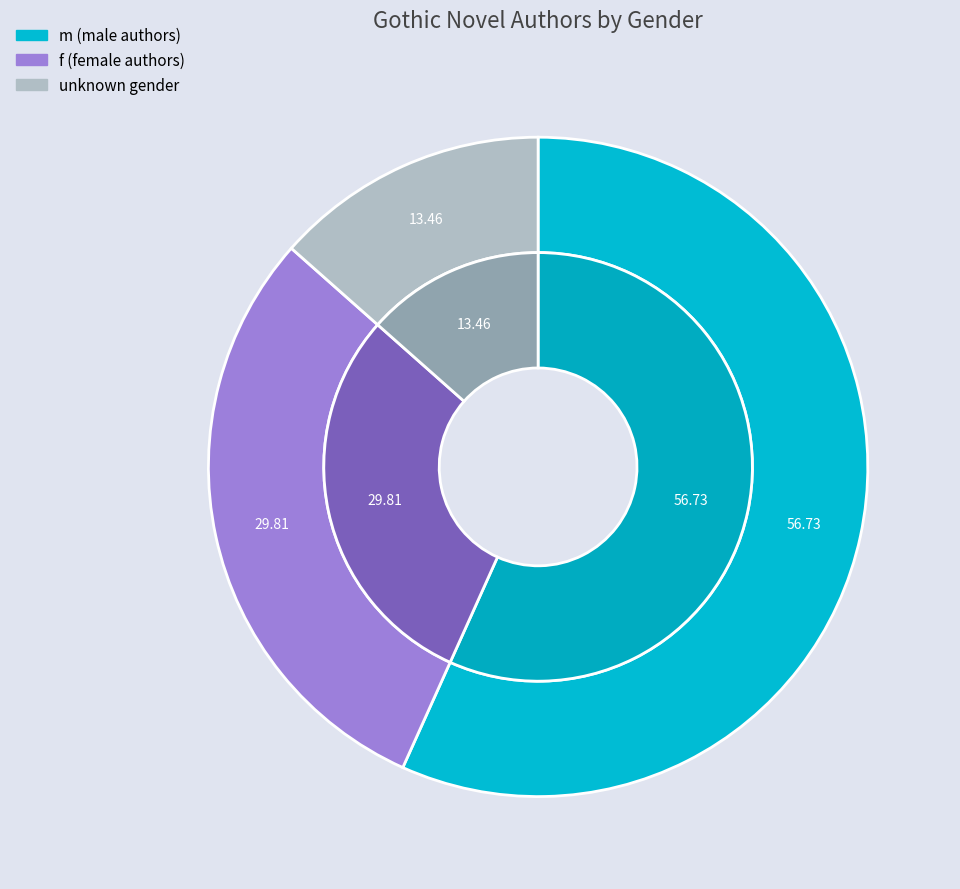

Which category has the smallest portion of the pie?

unknown